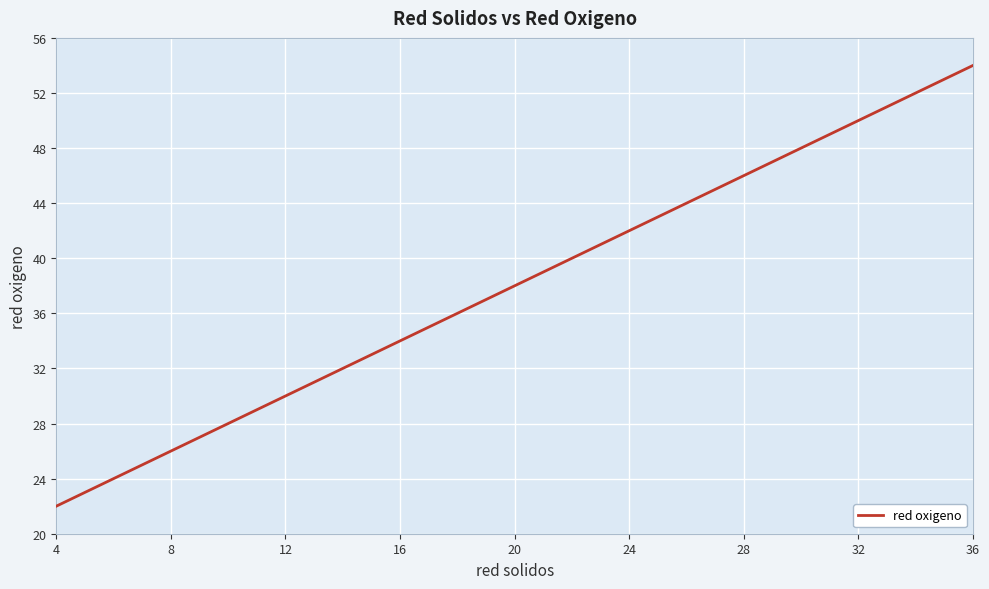

What is the average value?

38